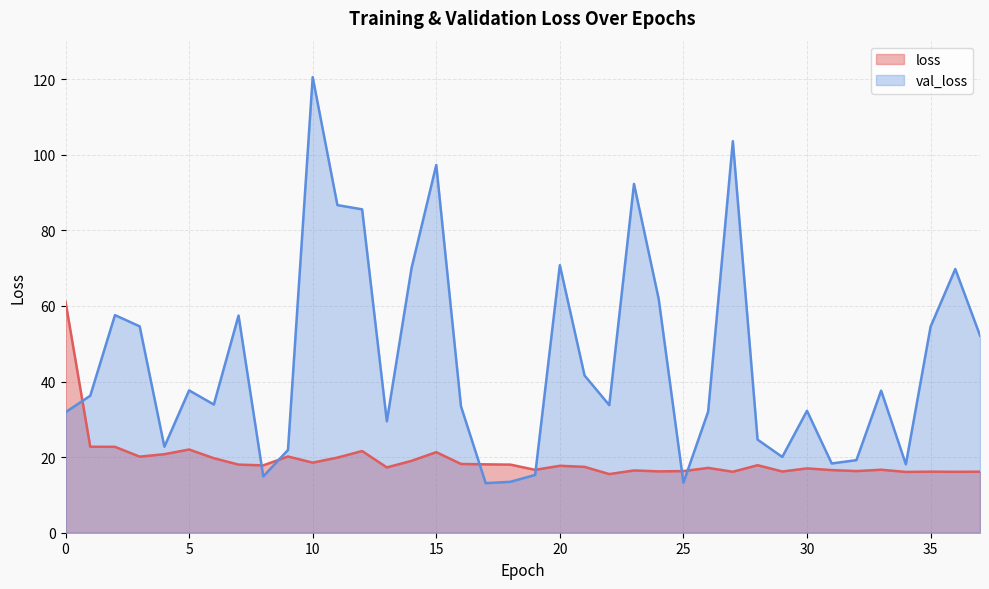

At which category is the sum across all series the highest?

10